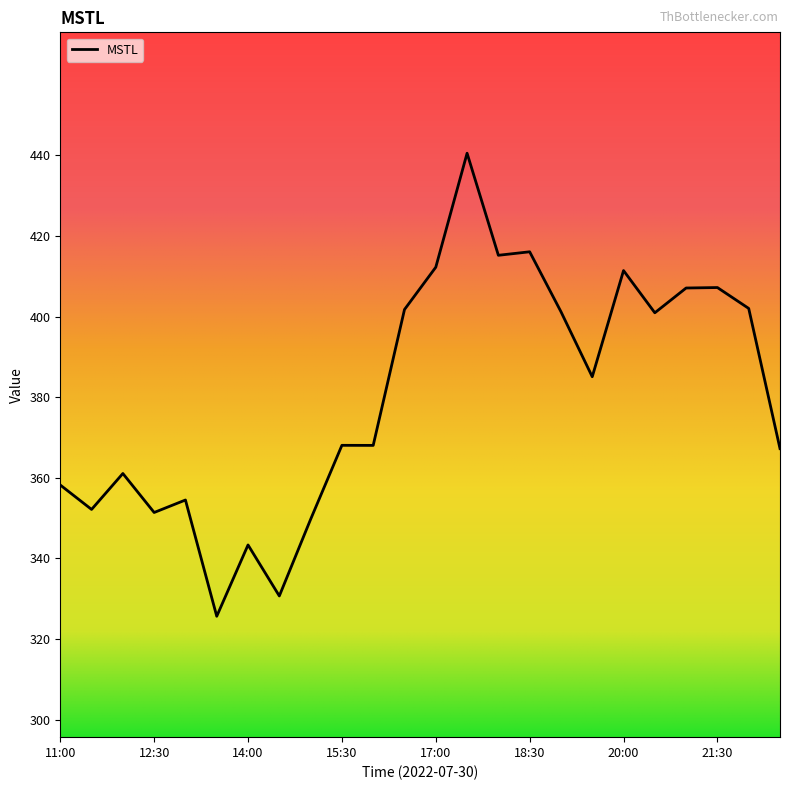

How many values exceed 385?

12